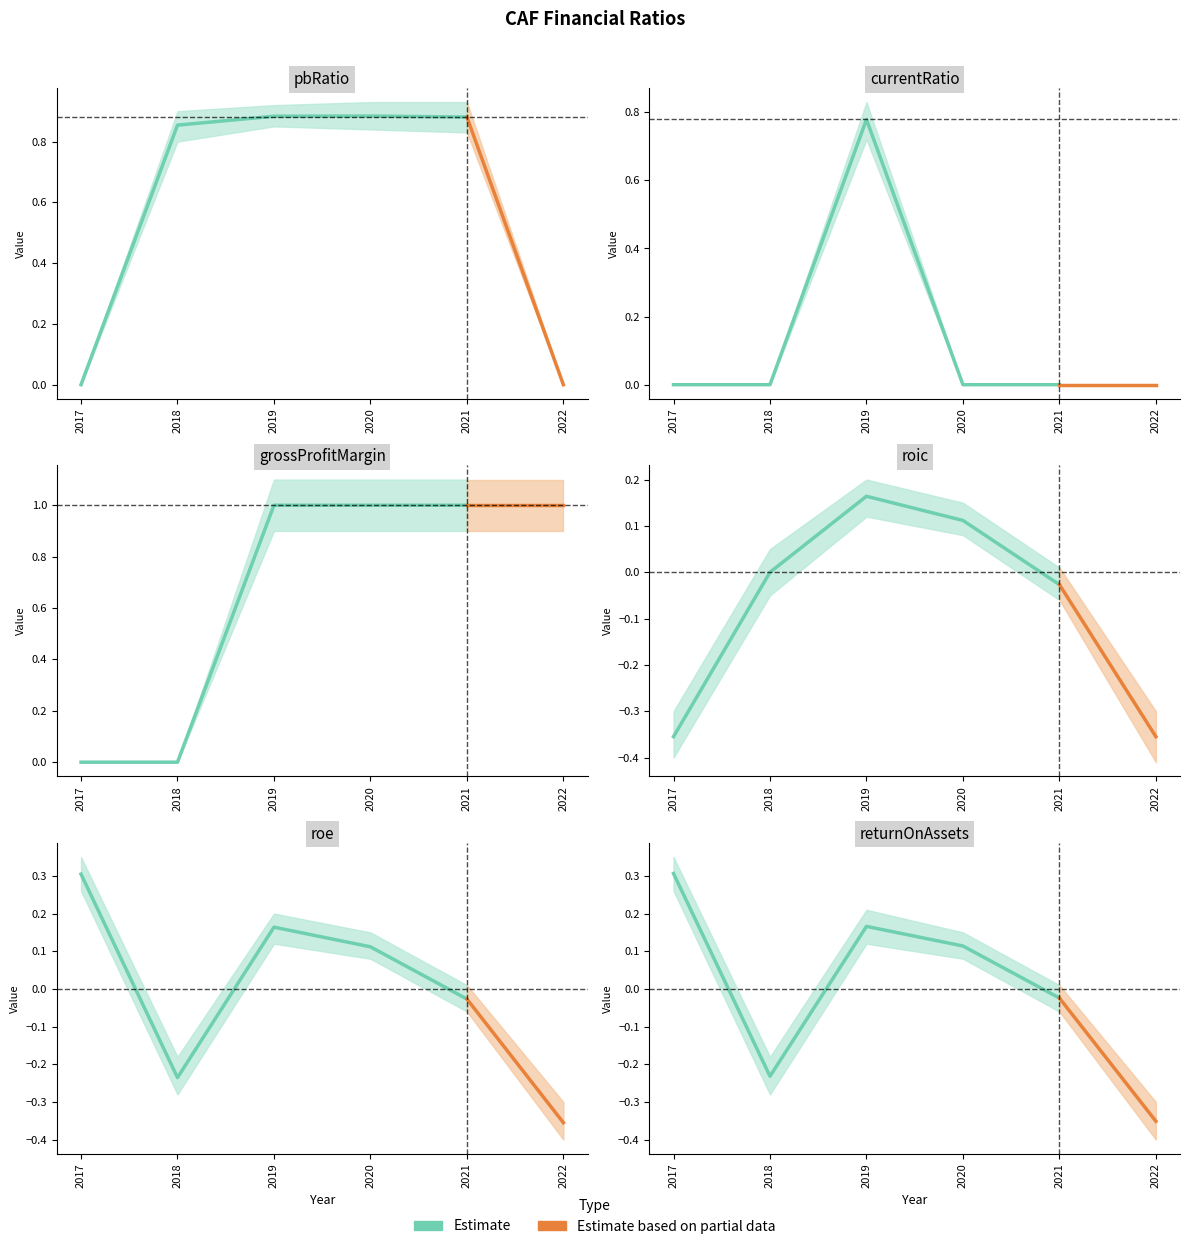

Which series has the largest total across all categories?

grossProfitMargin